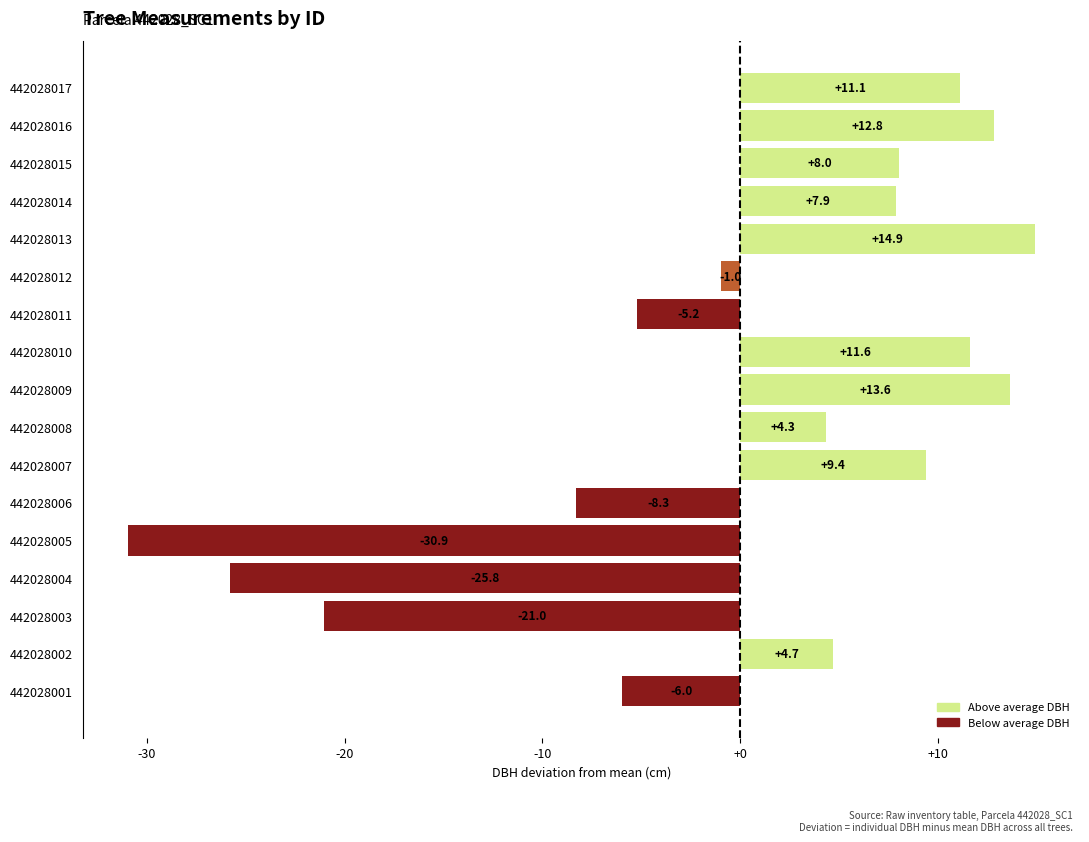

Reading bottom to top, what are all the values shown in this chart?

-6.0	4.7	-21.0	-25.8	-30.9	-8.3	9.4	4.3	13.6	11.6	-5.2	-1.0	14.9	7.9	8.0	12.8	11.1